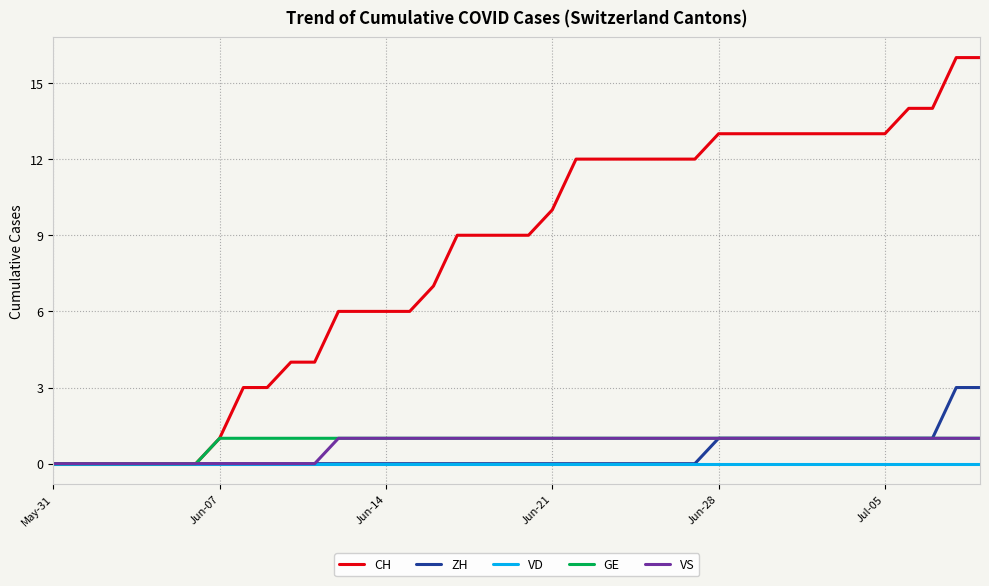

What is the maximum value for ZH?

3